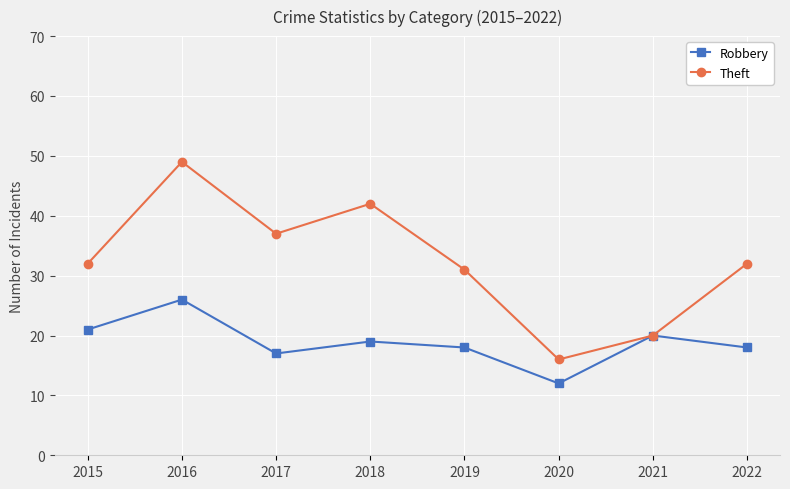

The value of Robbery at 2016 is 26. True or false?

True